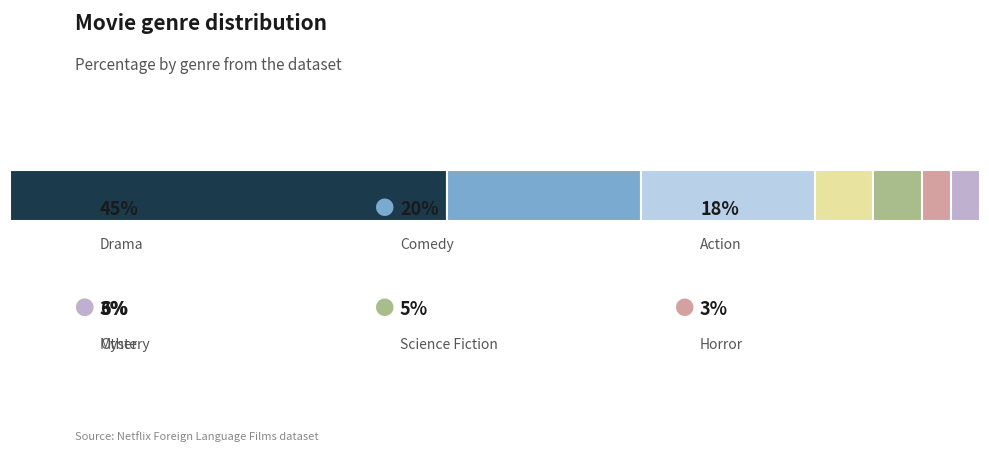

Reading right to left, what are all the values shown in this chart?

3	3	5	6	18	20	45